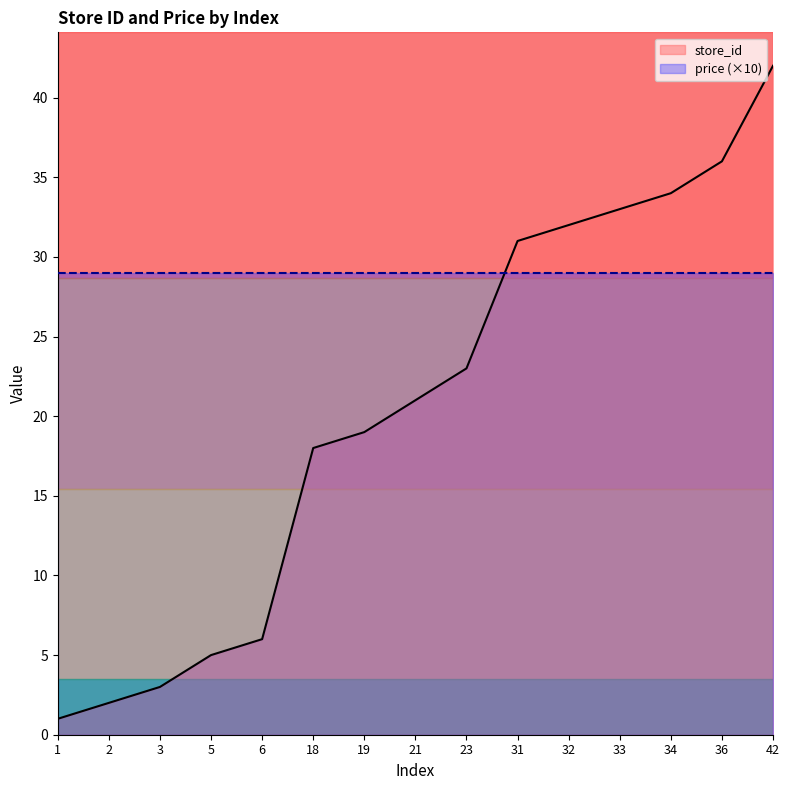

At which label is the value closest to 21?

21